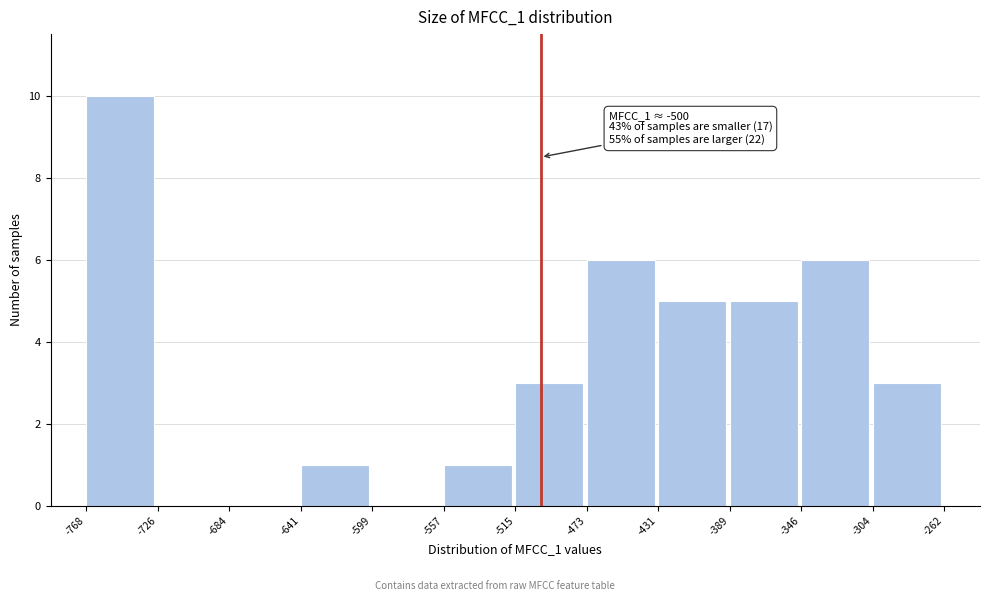

Over which range of the x-axis is the bar tallest?

-768 to -726